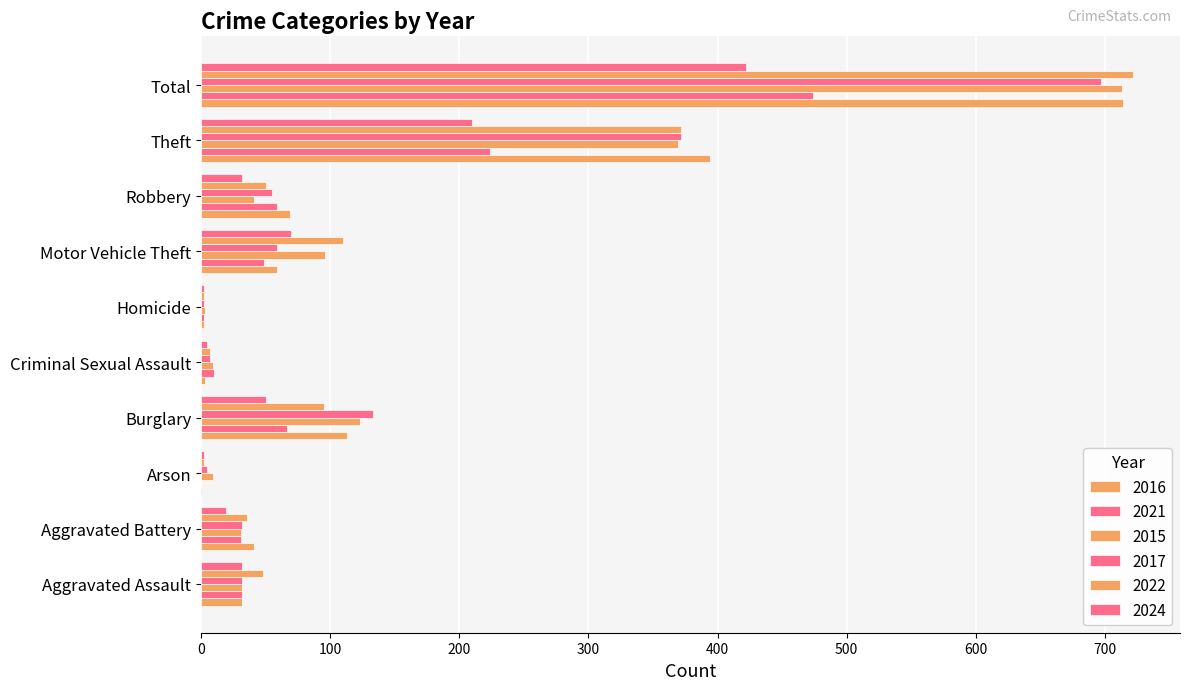

How many data points does each series have?

10